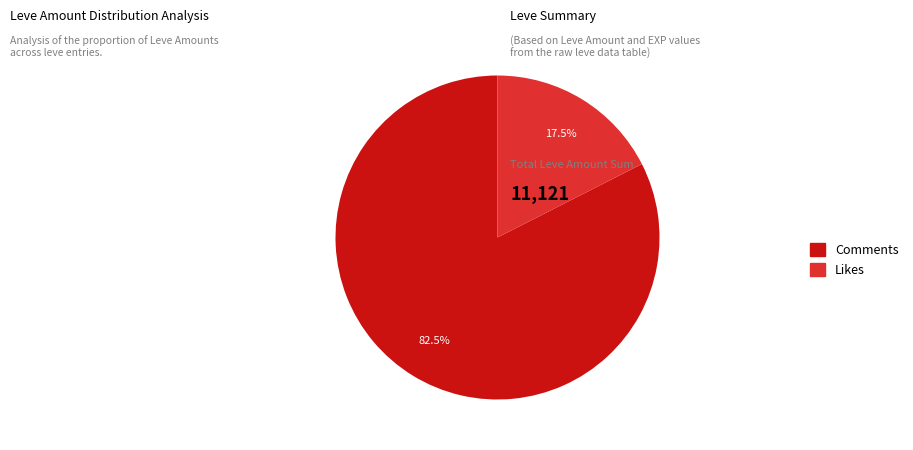

Rank the categories by value from lowest to highest.

Likes, Comments